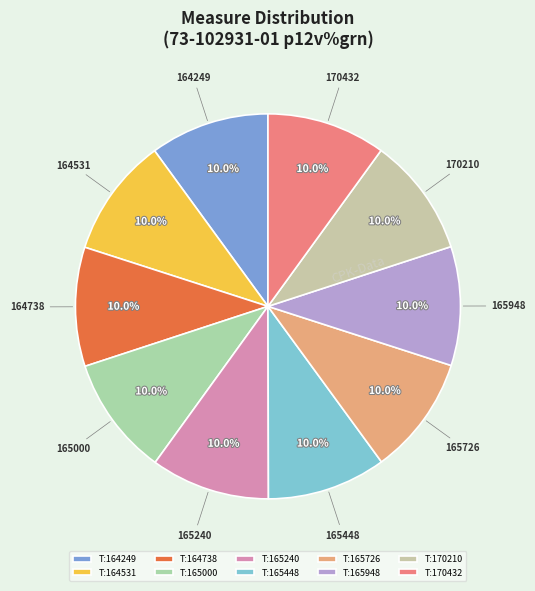

Is there any slice that represents more than half of the pie?

No